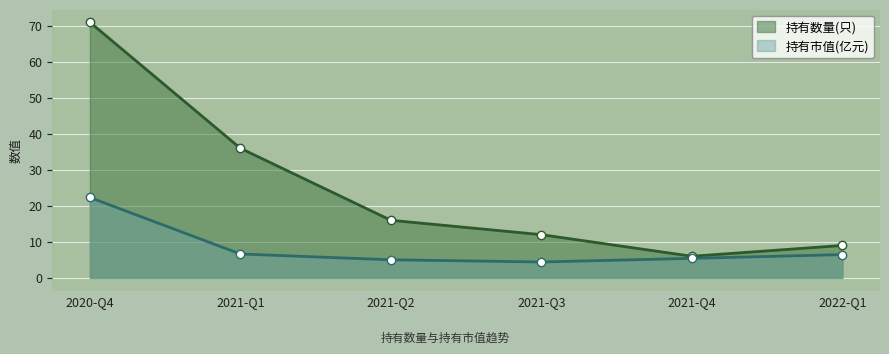

At which category is the sum across all series the highest?

2020-Q4